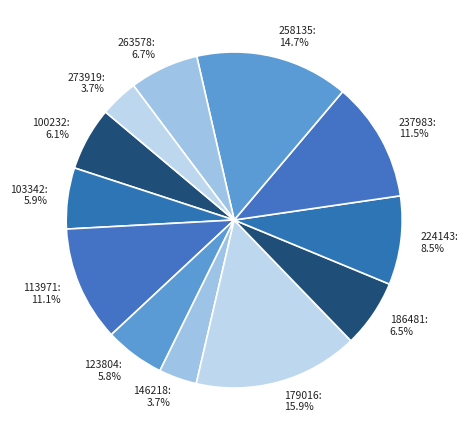

Combined, what portion of the pie is 123804 and 258135?

20.5%